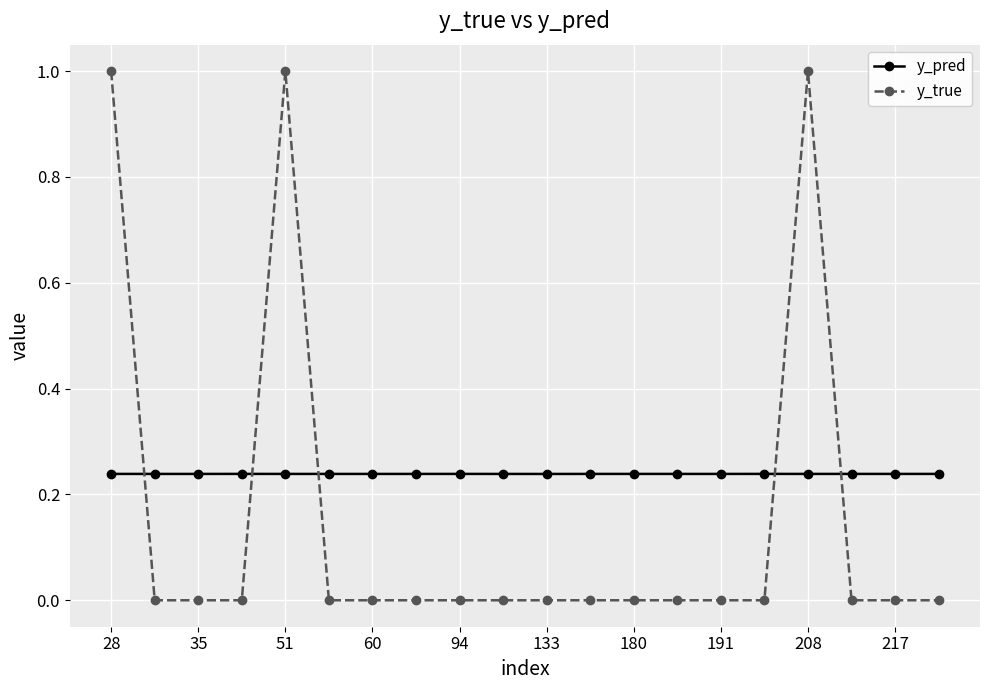

Which series has the widest spread of values?

y_true